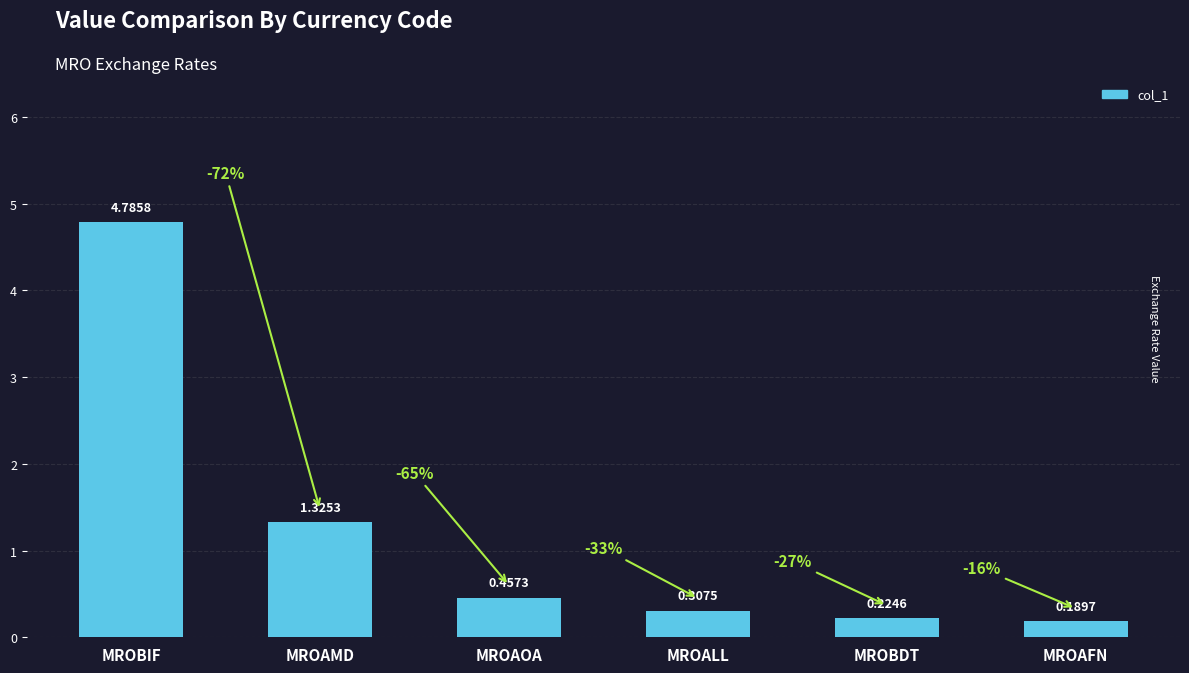

What is the greatest value displayed?

4.8